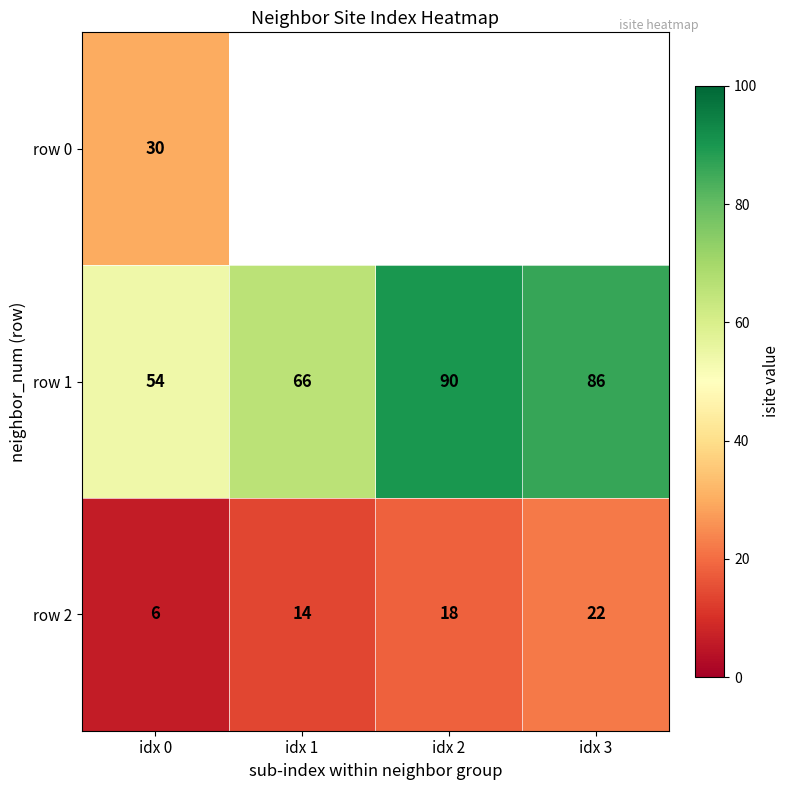

Is the value of row 2 at idx 0 greater than the value of row 1 at idx 0?

No